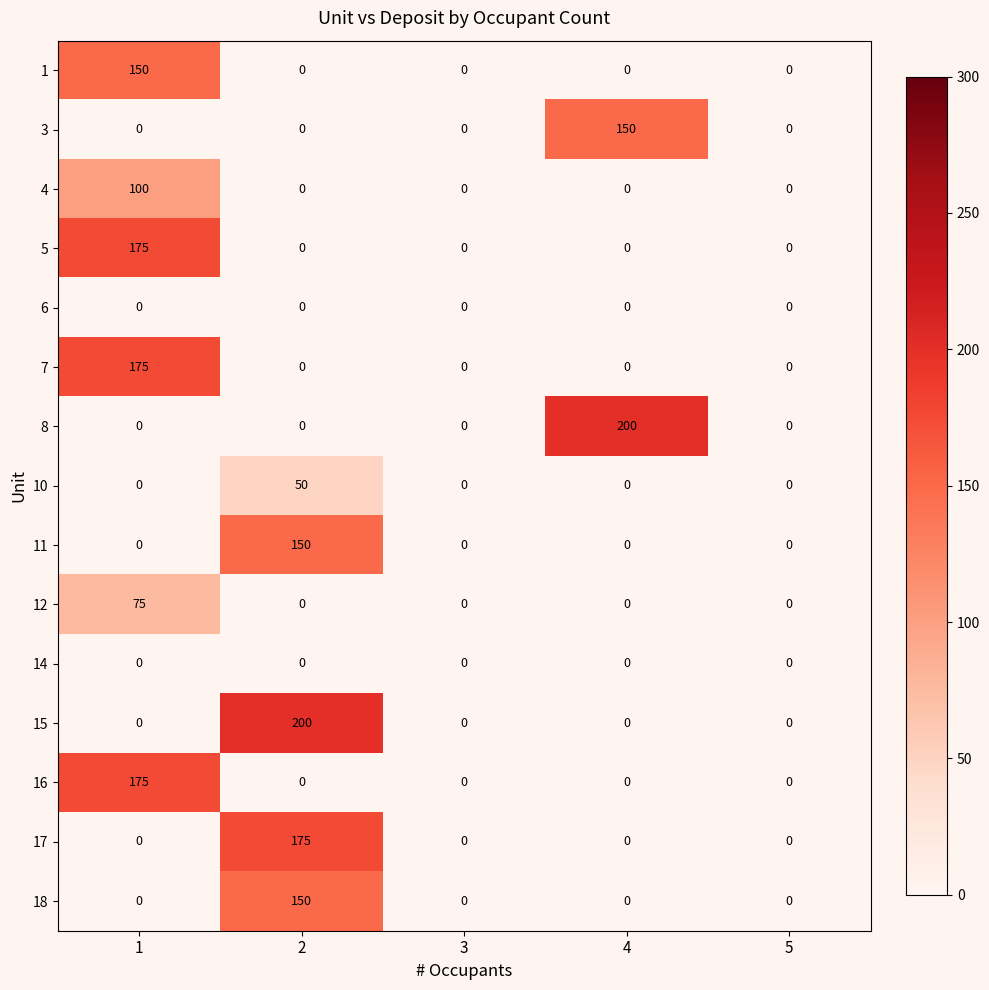

What is the highest value of the 7 series?

175